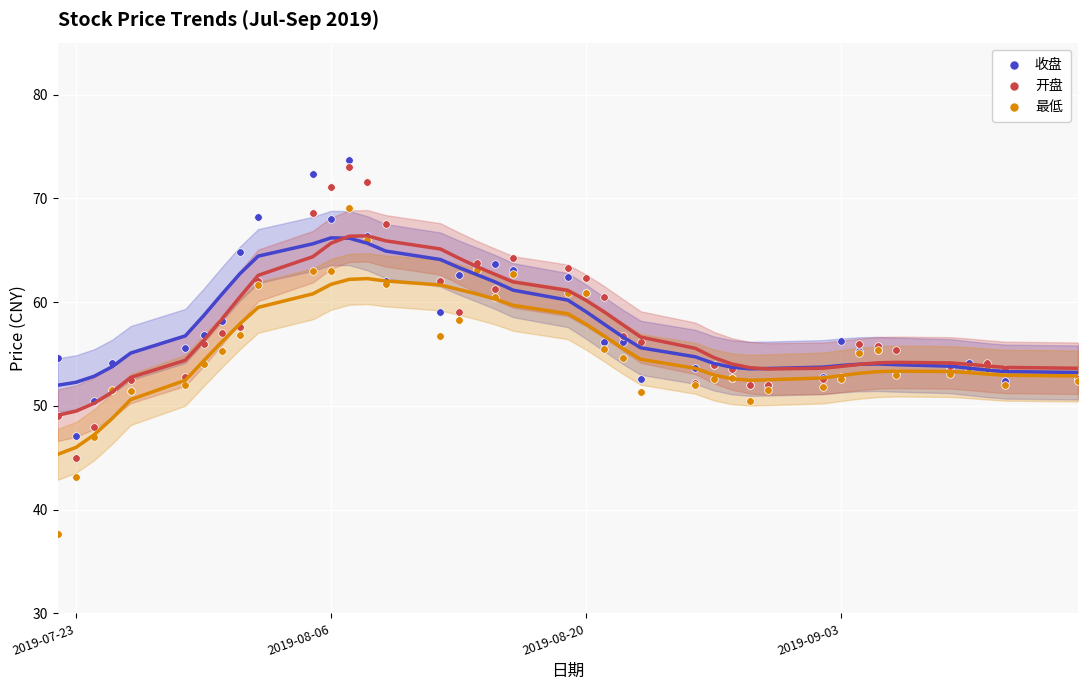

What is the X range (max minus min) for the scatter plot?

56.0